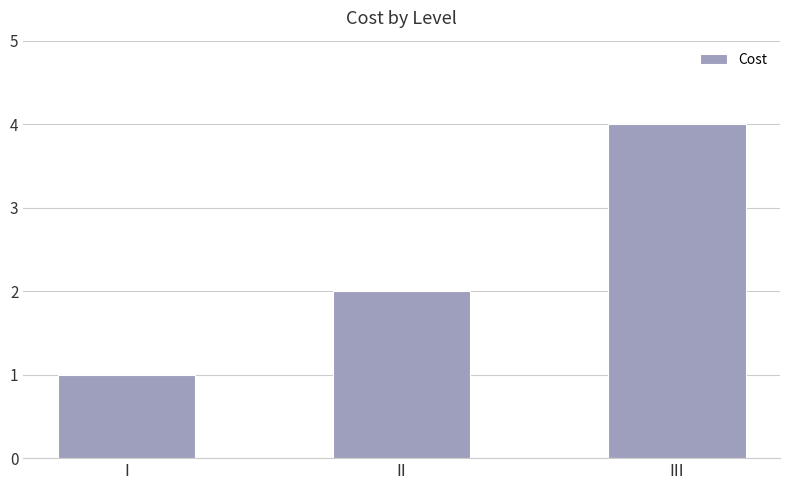

Is it true that the value at III is 2?

False